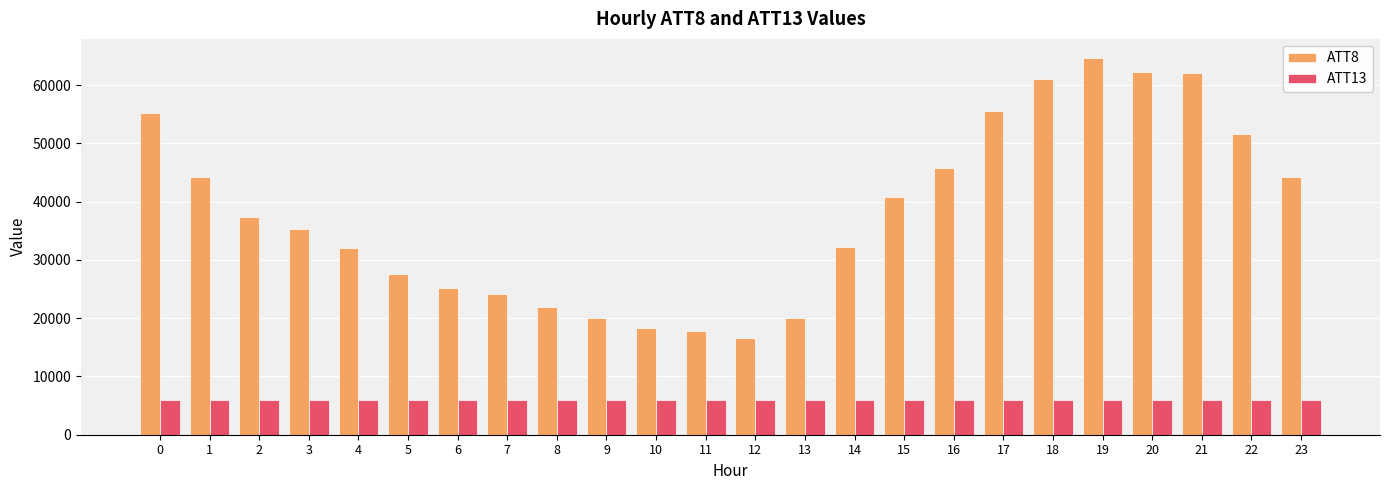

Which category has the highest value across all series?

19